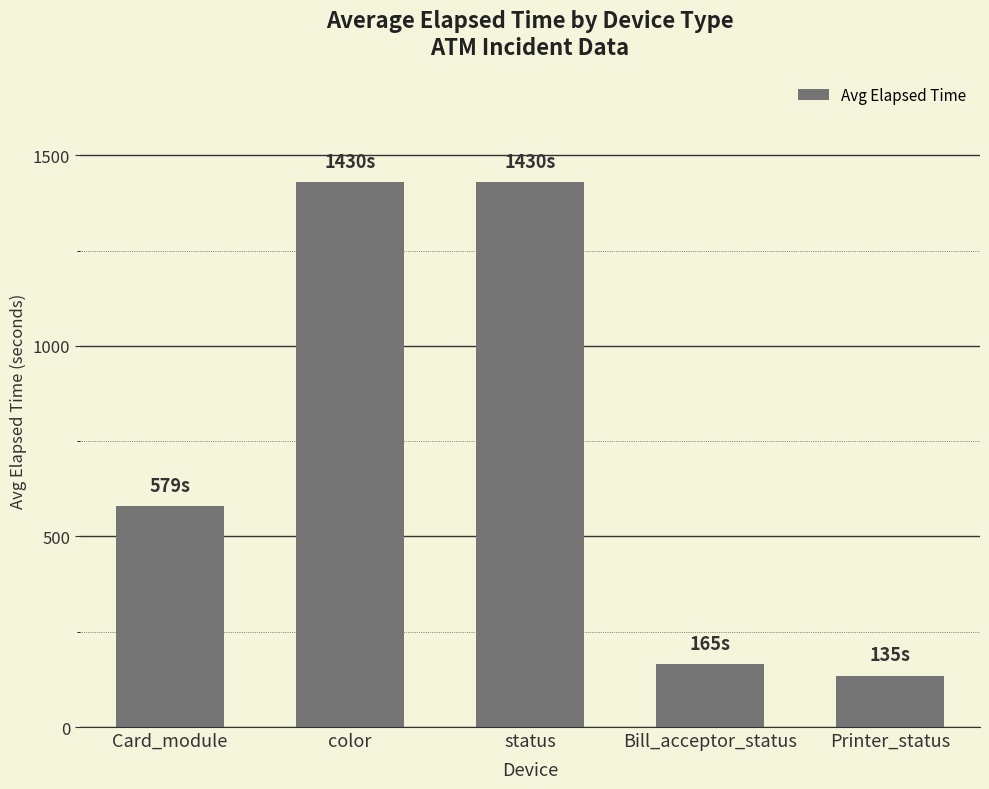

The value at Card_module is 579. True or false?

True